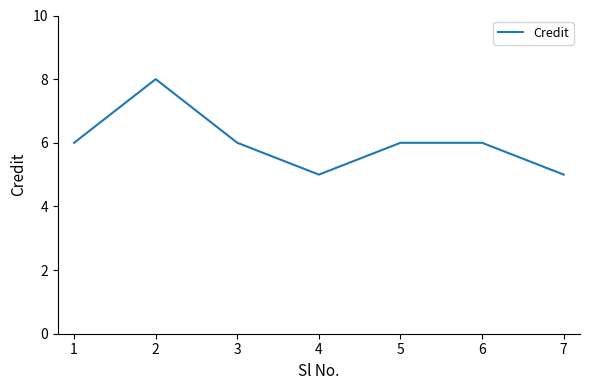

How many lines are shown in the chart?

1